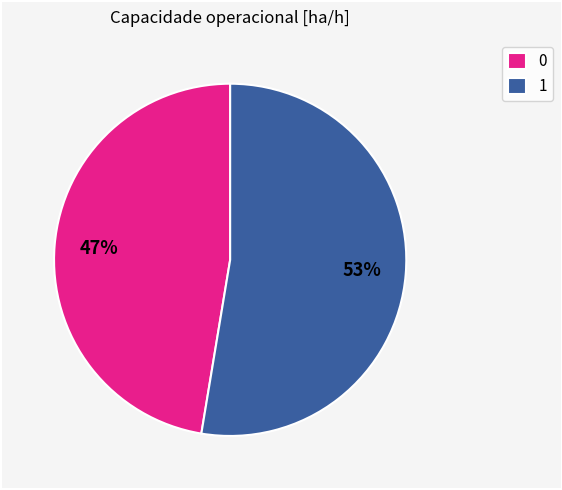

Is there any slice that represents more than half of the pie?

Yes